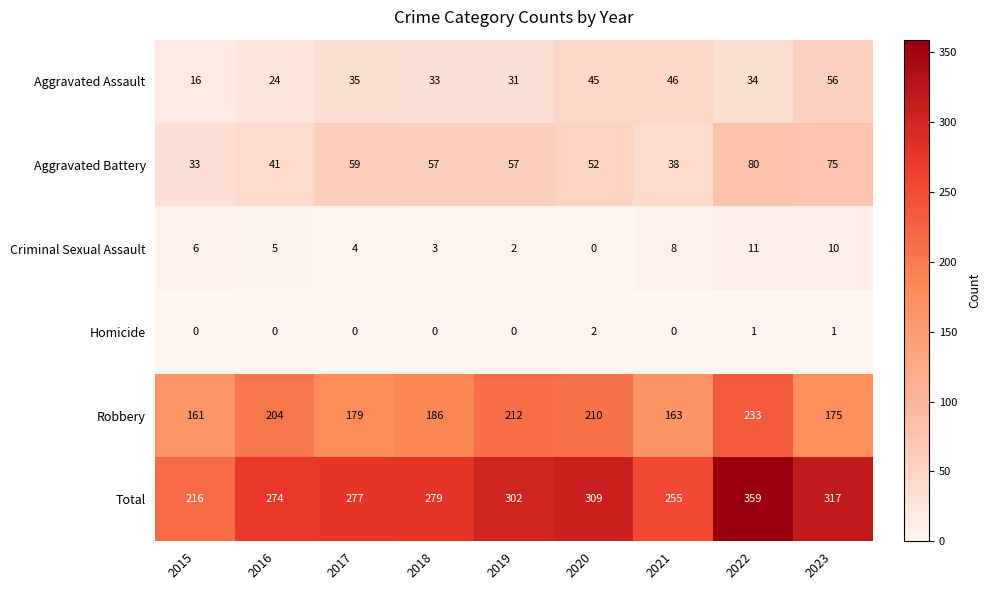

At 2015, list the series in order from smallest to largest.

Homicide, Criminal Sexual Assault, Aggravated Assault, Aggravated Battery, Robbery, Total